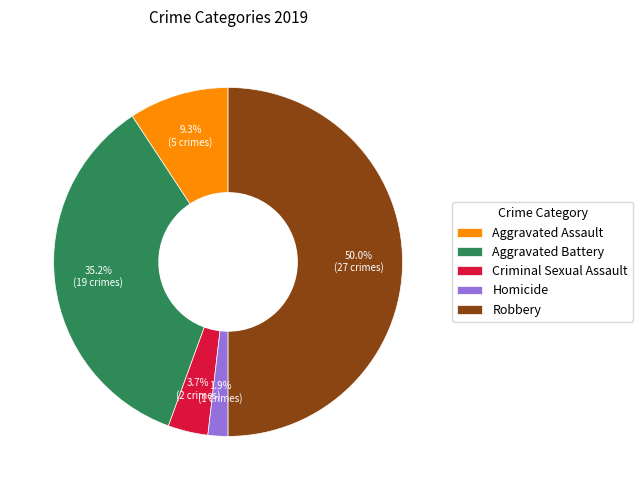

To the nearest percent, what is the combined percentage of Aggravated Battery and Aggravated Assault?

44%